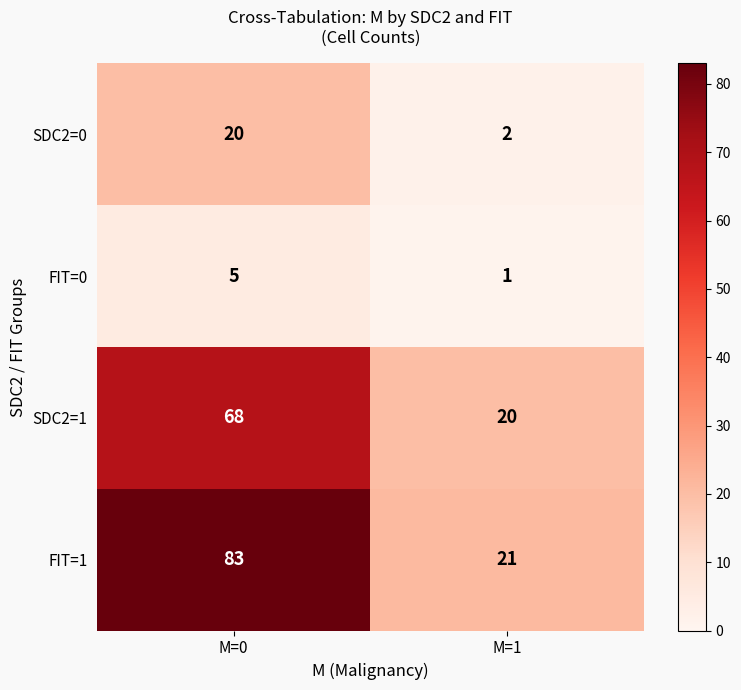

Between M=0 and M=1, which series saw the biggest shift?

FIT=1